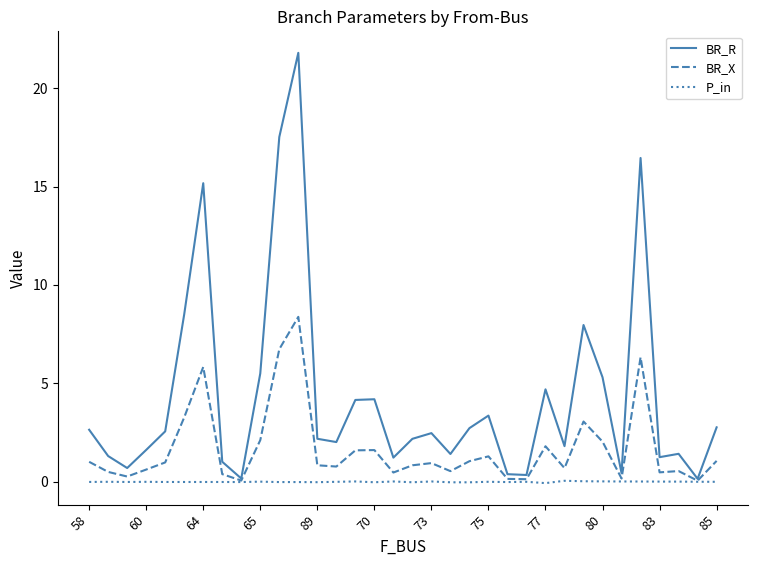

What is the maximum value for BR_R?

21.8